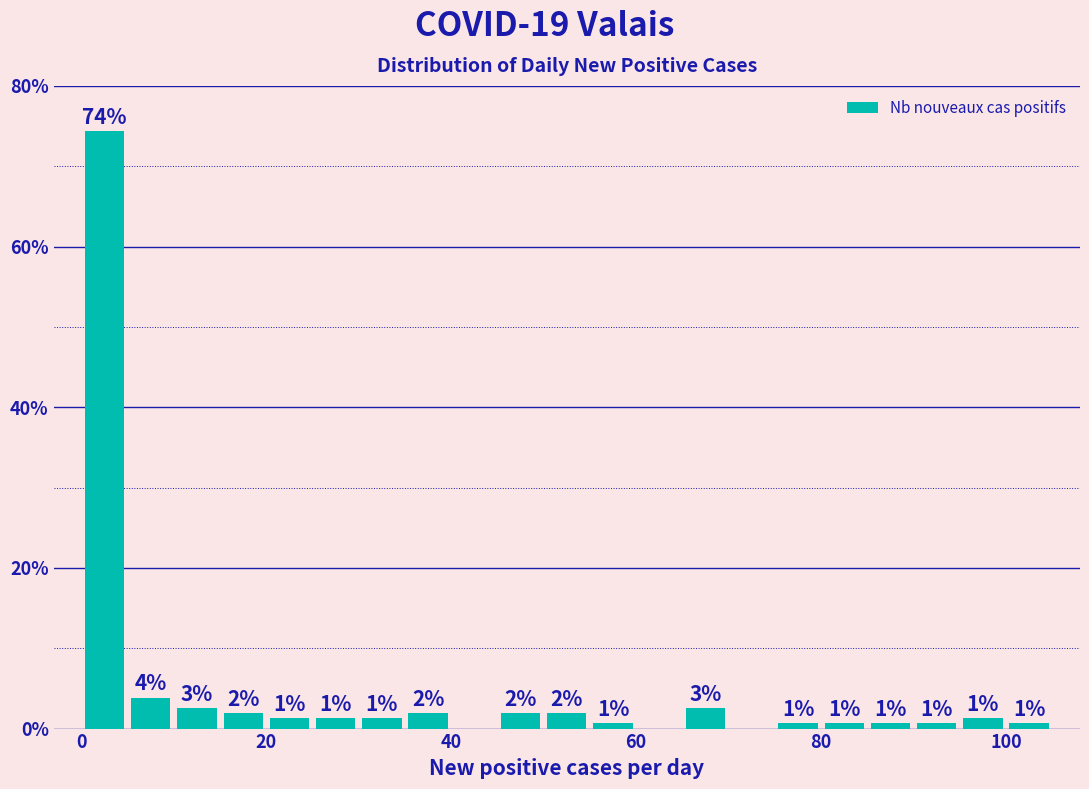

Around what value on the x-axis is the tallest bar? Give the approximate position of its centre, as read against the axis.

2